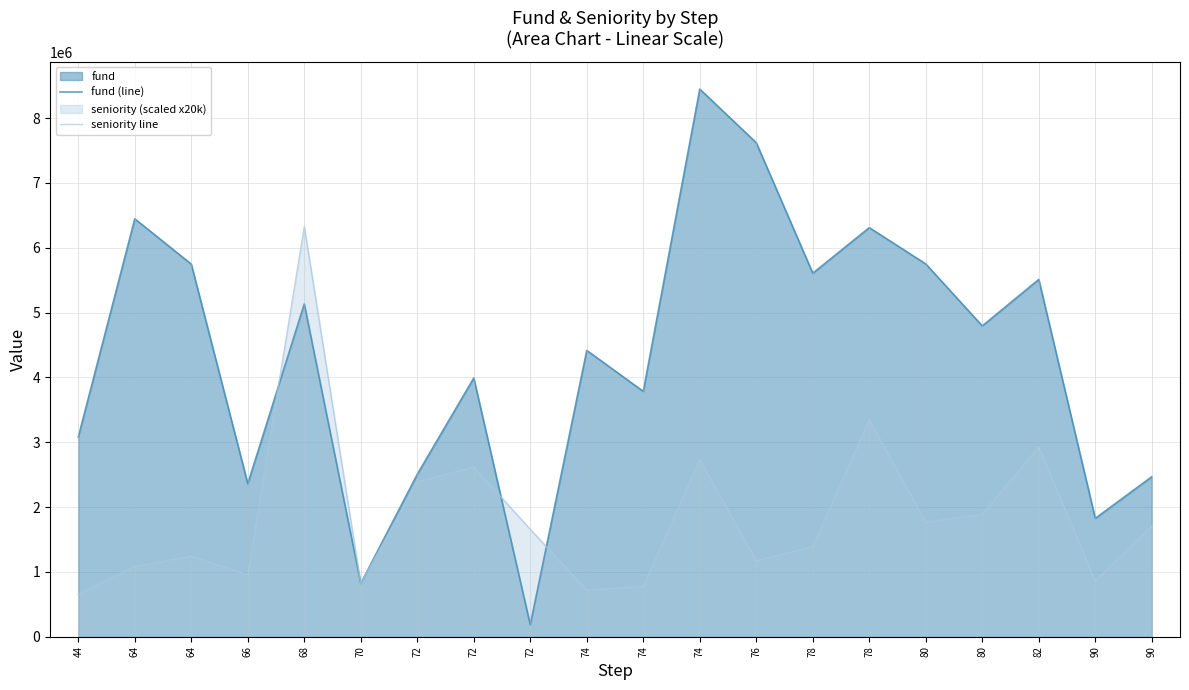

Which series has the largest total across all categories?

fund (line)